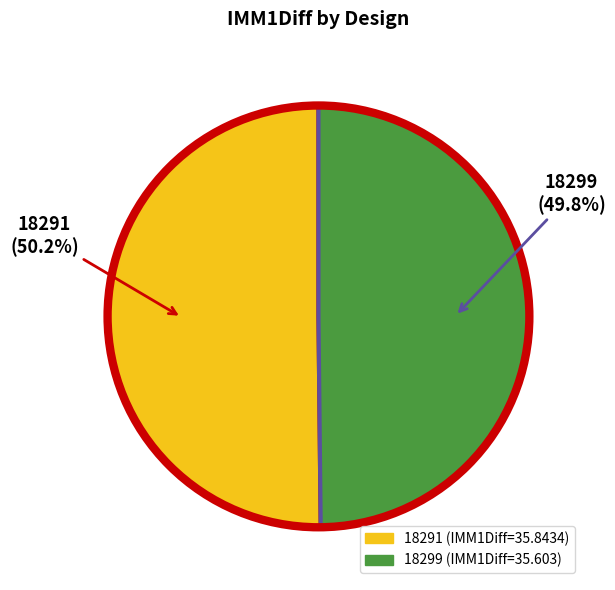

Approximately how many times larger is the value at 18299 compared to 18291?

1.0